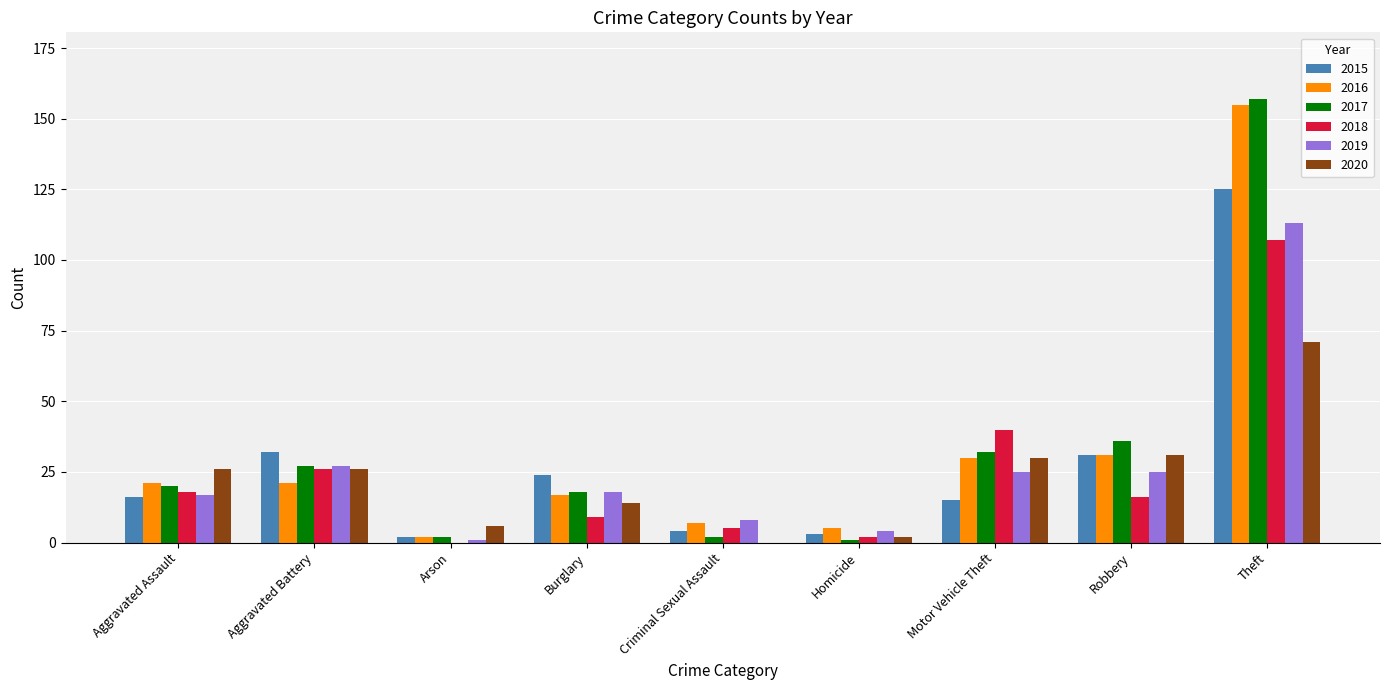

True or false: 2017 has a value of 157 at Theft.

True